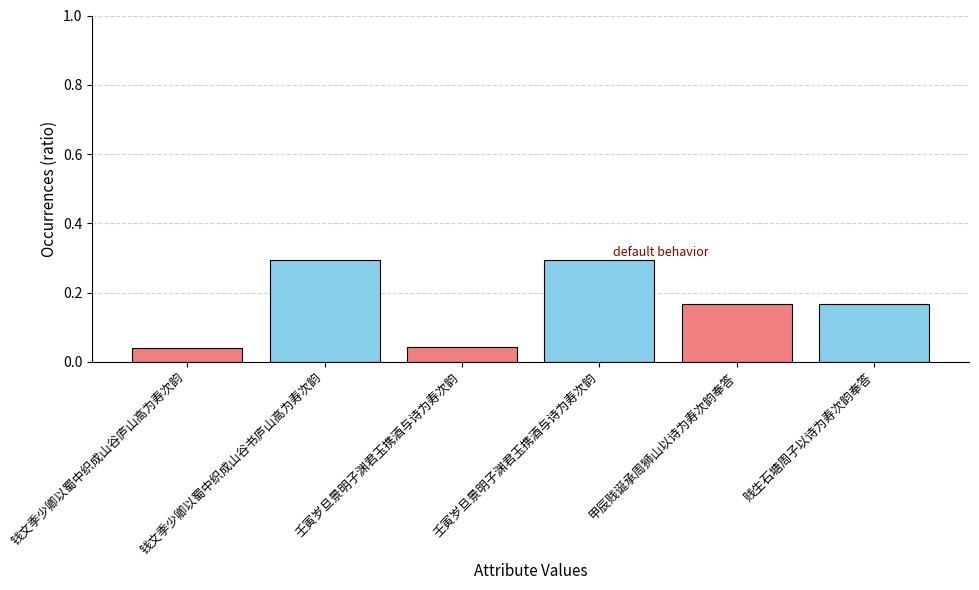

What is the label of the 5th bar from the left?

甲辰贱诞承周狮山以诗为寿次韵奉答